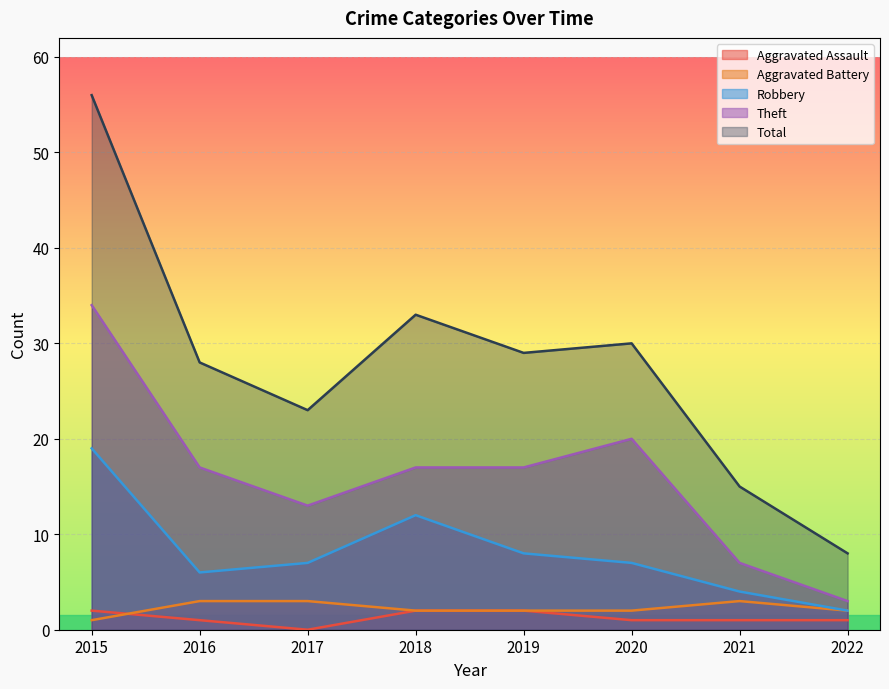

What is the value of the Theft point at the 1st from the left?

34